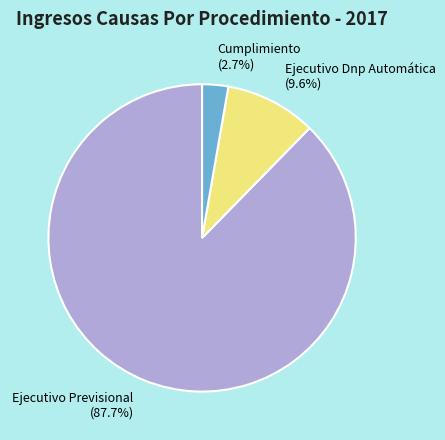

How many slices are in this pie chart?

3